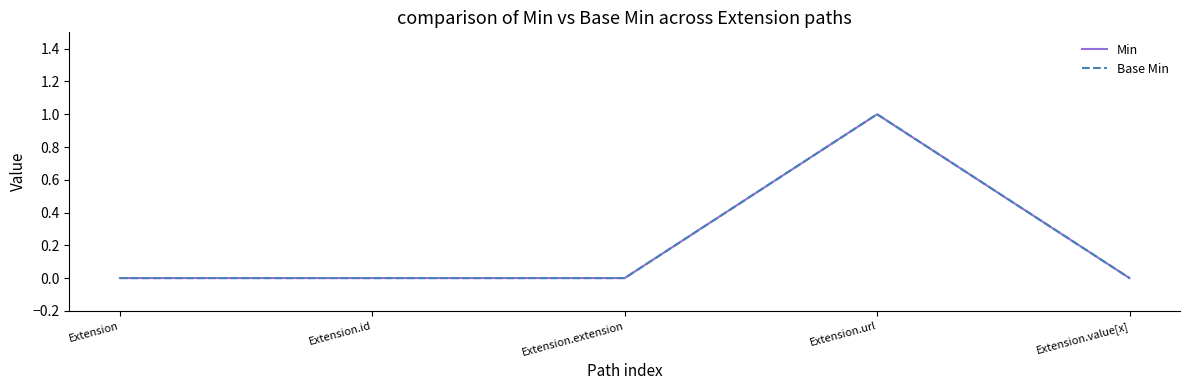

Is this an area chart (filled region under the line)?

No